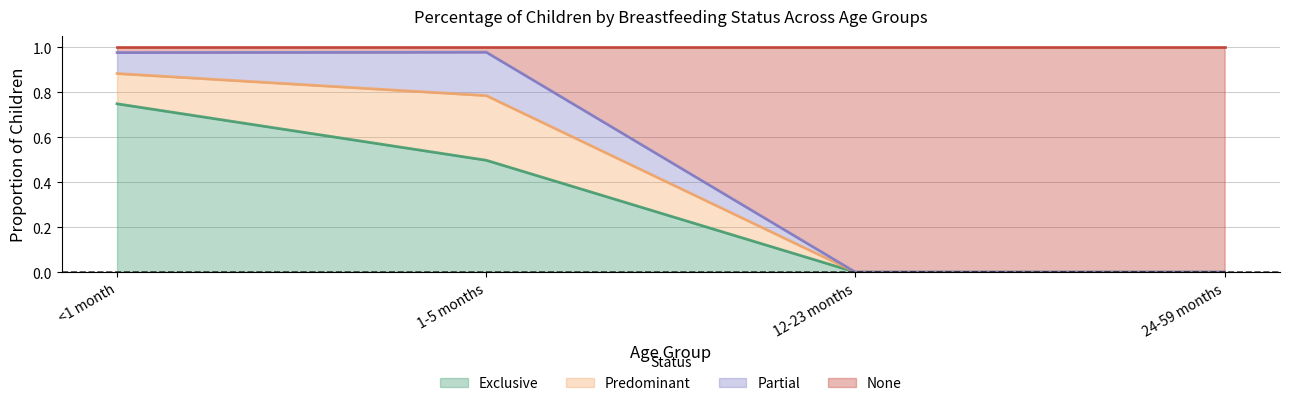

True or false: Exclusive has more than 0 interior local peaks.

False